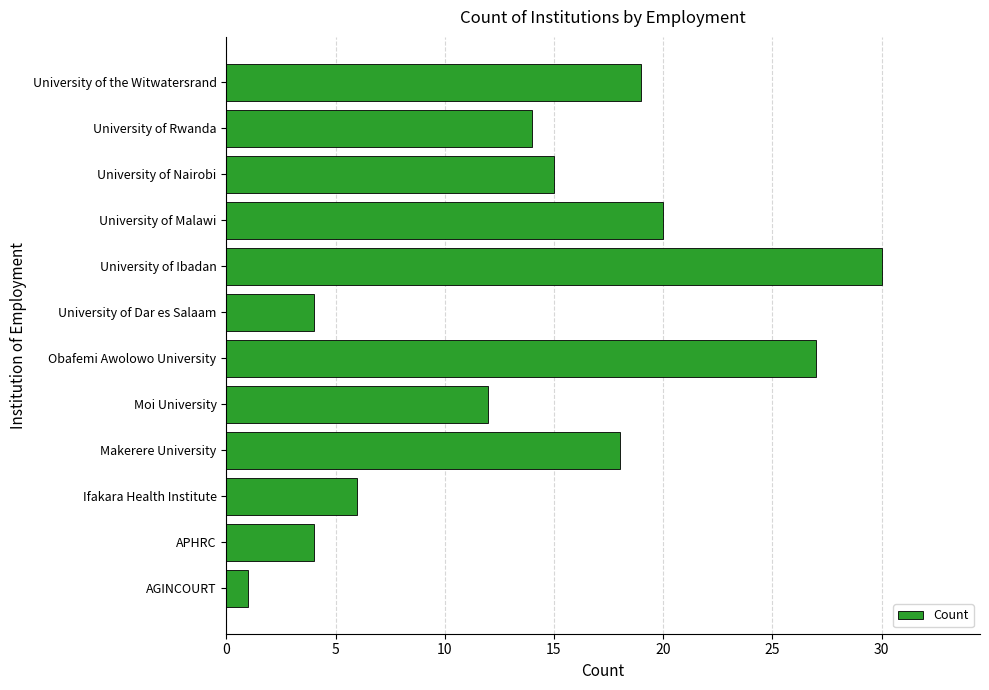

What is the difference between the values at University of Rwanda and Ifakara Health Institute?

8